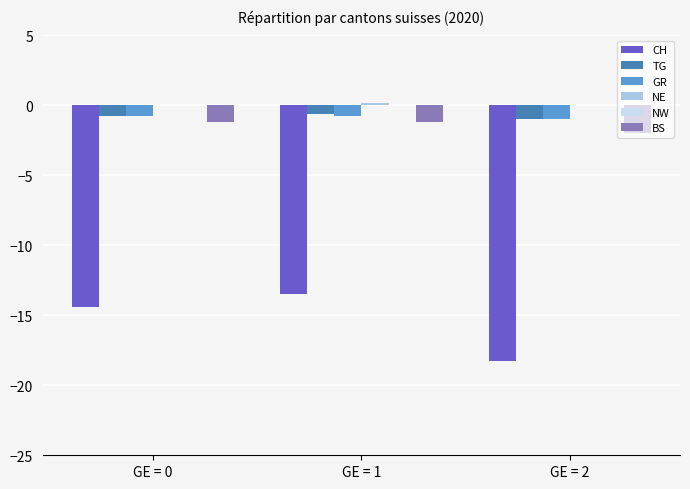

Count the number of data series in this chart.

5